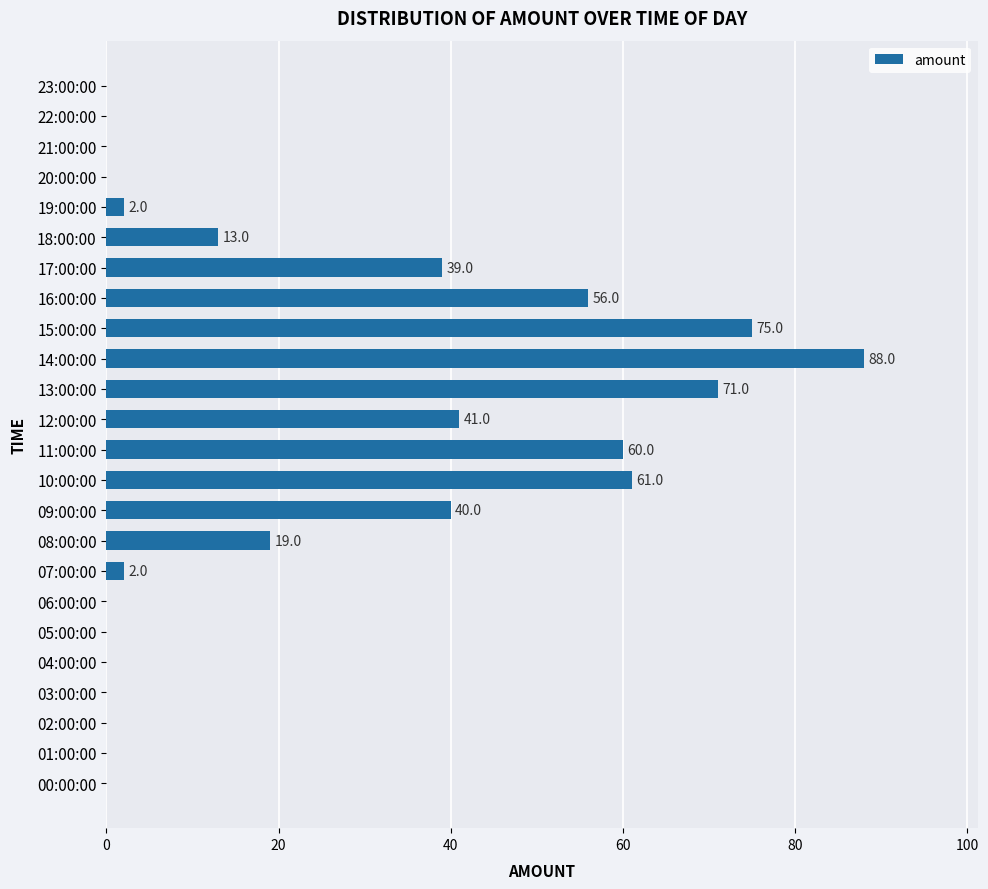

Which label corresponds to the largest value in the chart?

14:00:00